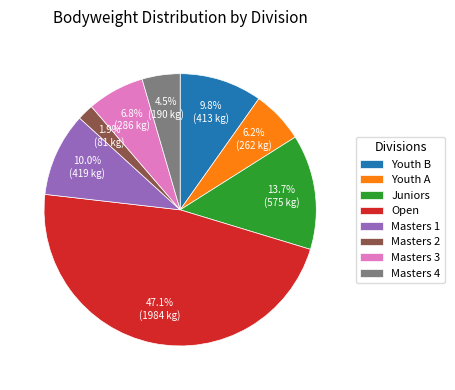

Is Youth B the majority of the pie?

No